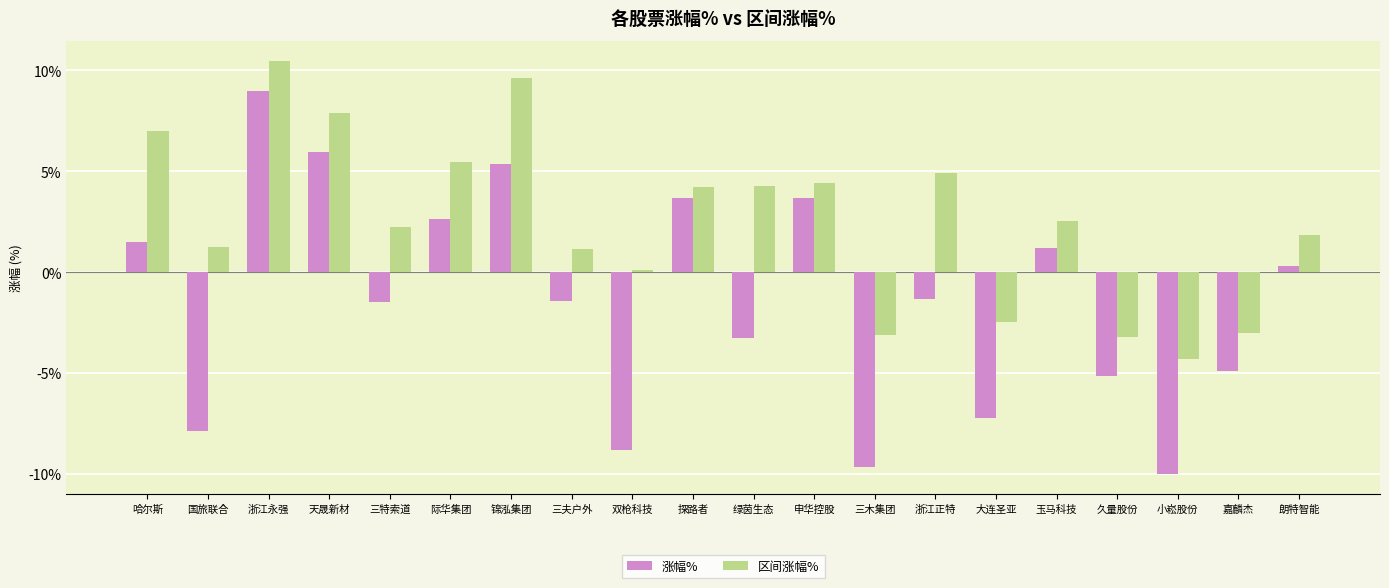

What is the average value of the 区间涨幅% series?

2.6